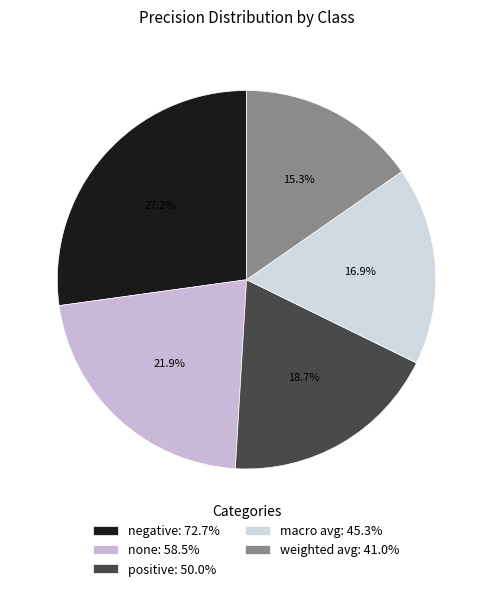

How many segments does this pie chart have?

5